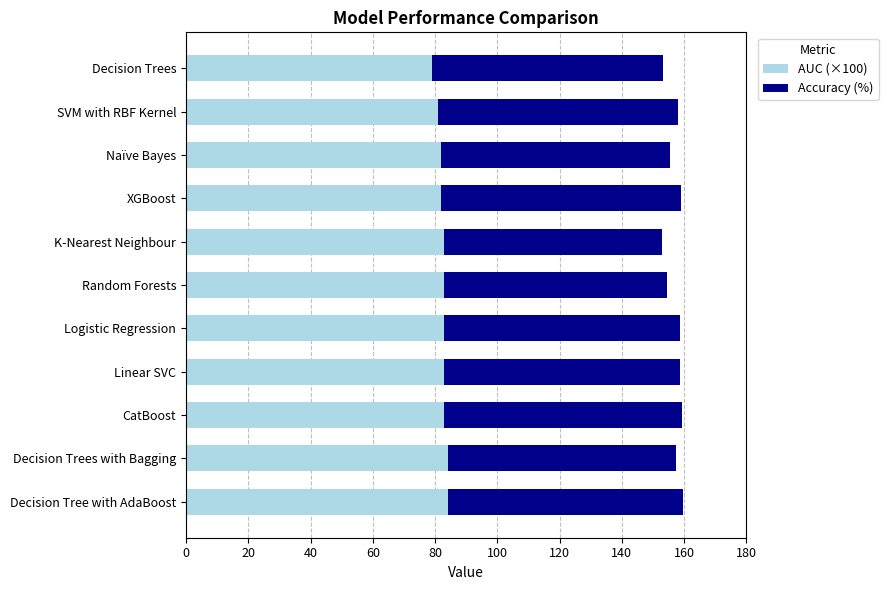

The AUC (×100) series shows 82.0 at XGBoost. True or false?

True